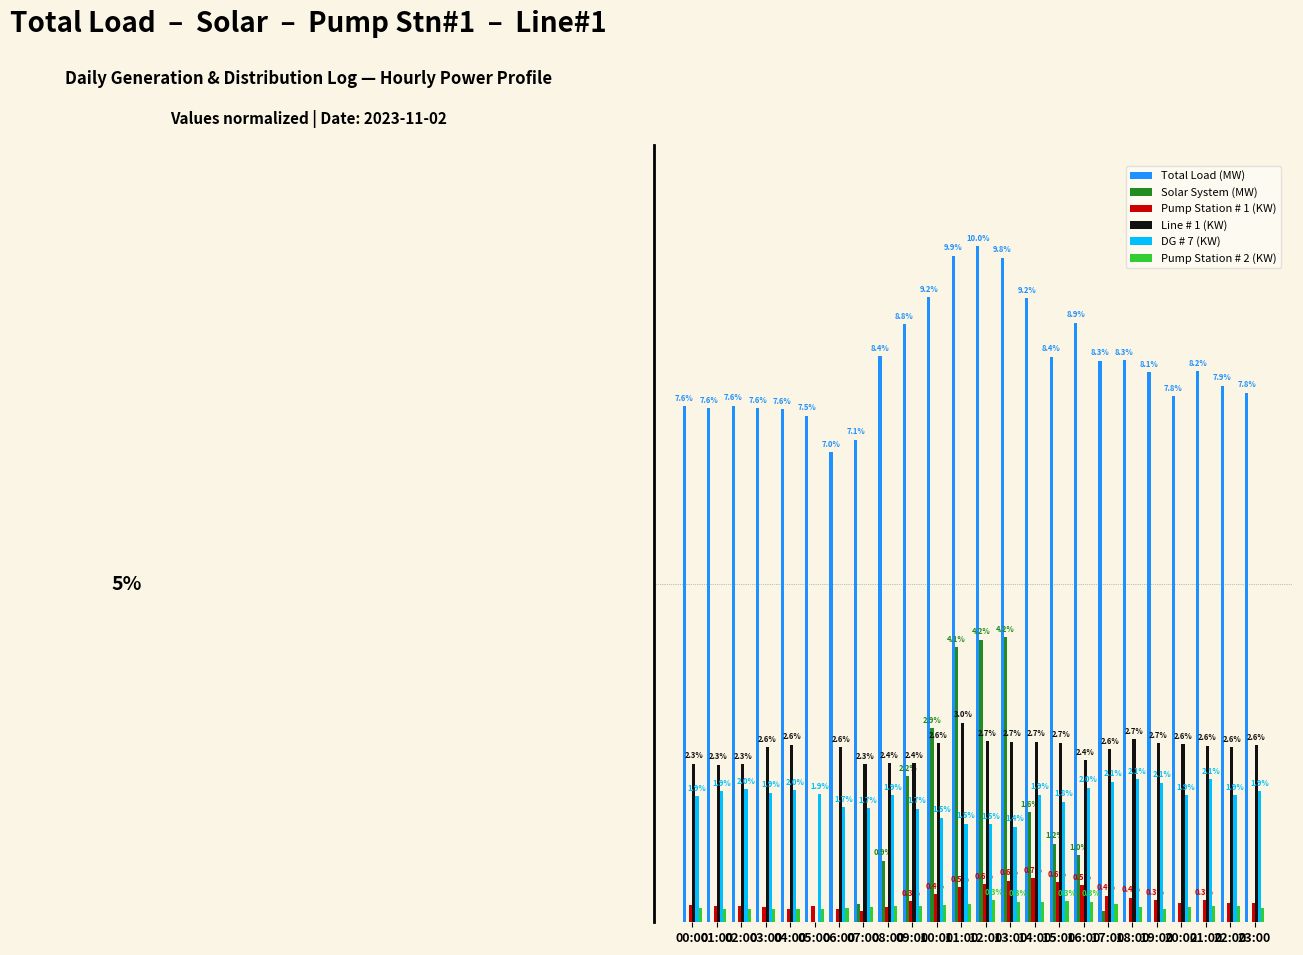

Where is Solar System (MW) nearest to the value 2?

09:00